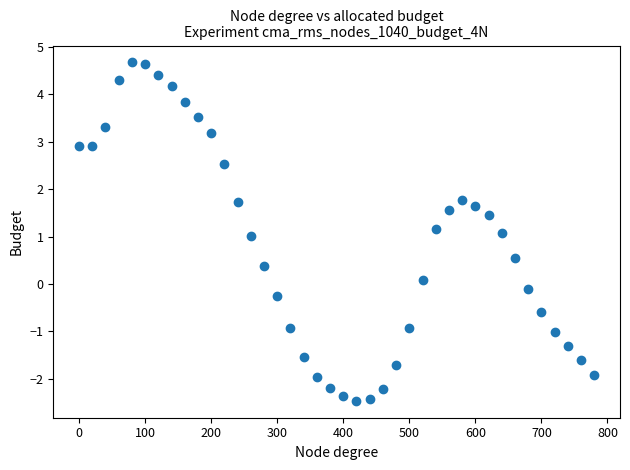

What is the range of X values (max minus min)?

780.0